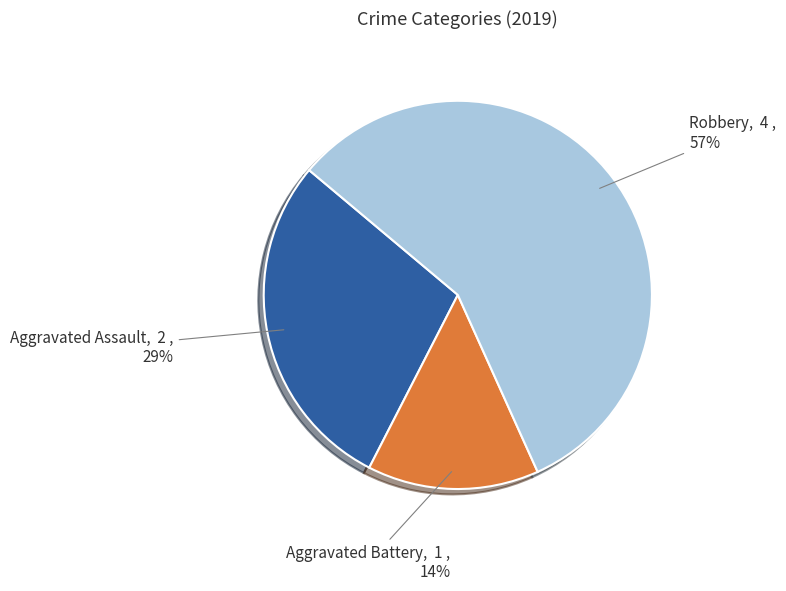

Do Aggravated Assault and Aggravated Battery together represent more than half of the pie?

No